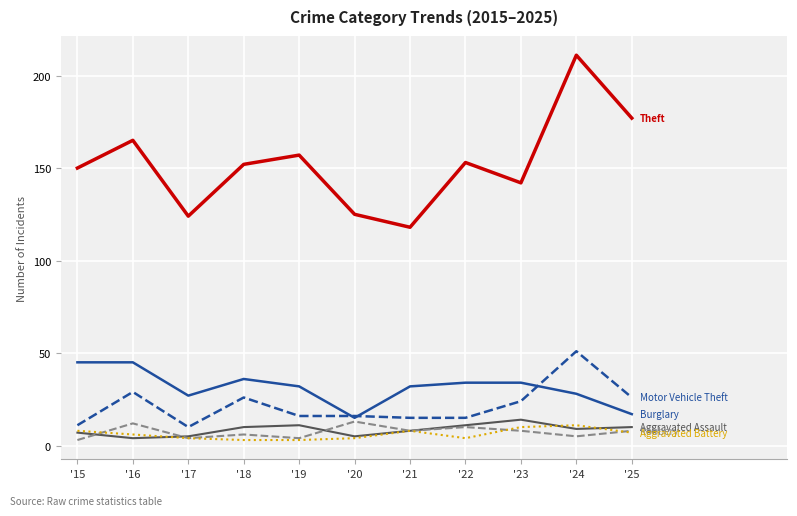

At which category is the sum across all series the highest?

'24